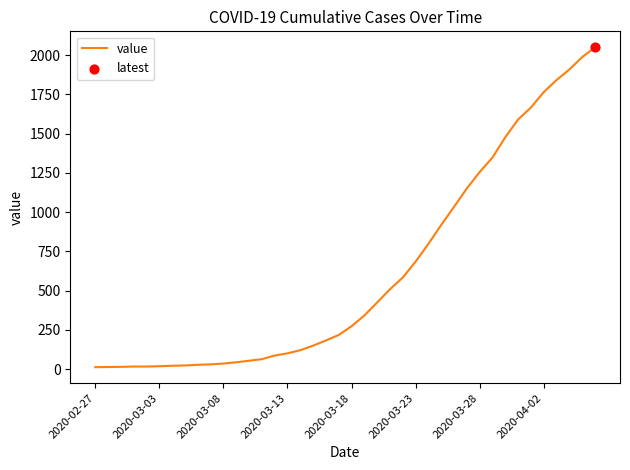

What is the greatest value displayed?

2049